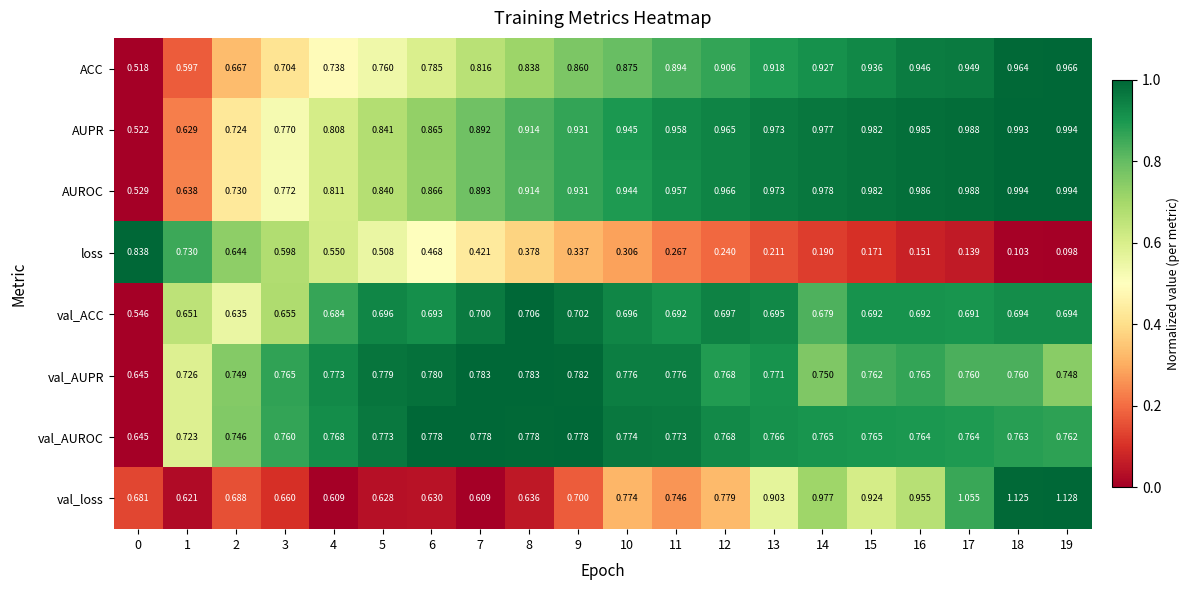

How many data points does each series have?

20